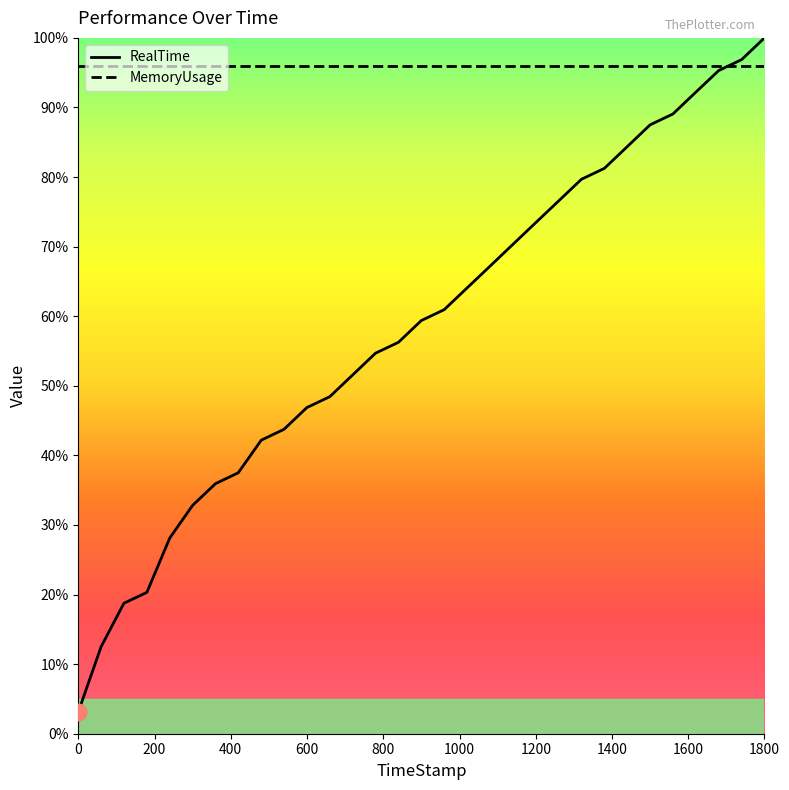

At how many categories does at least one series exceed 35?

31